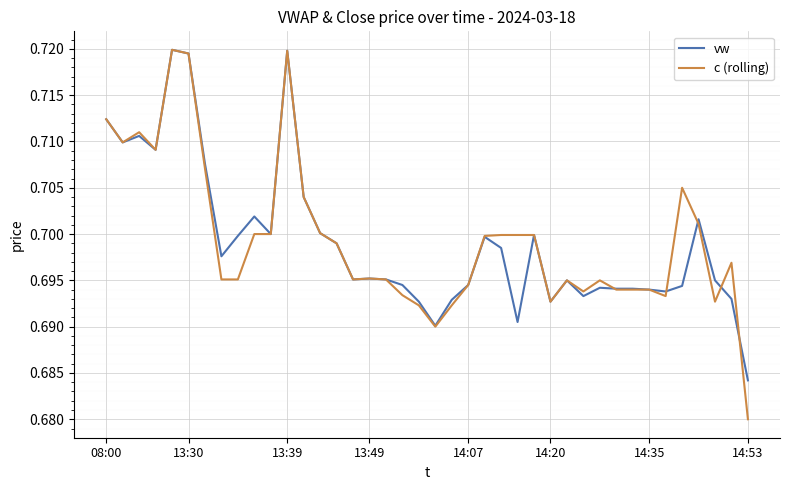

How many lines are shown in the chart?

2